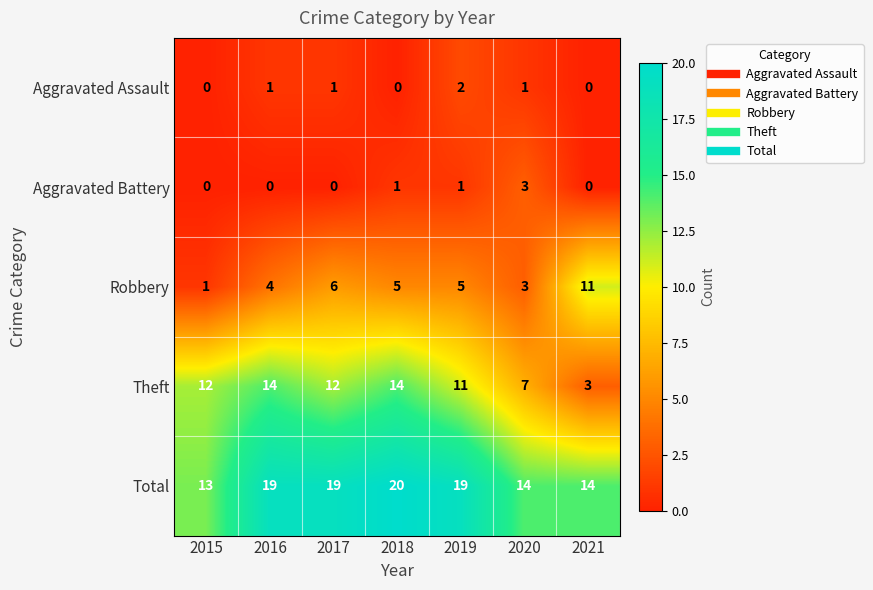

What is the difference between the maximum and minimum values in the Aggravated Battery series?

3